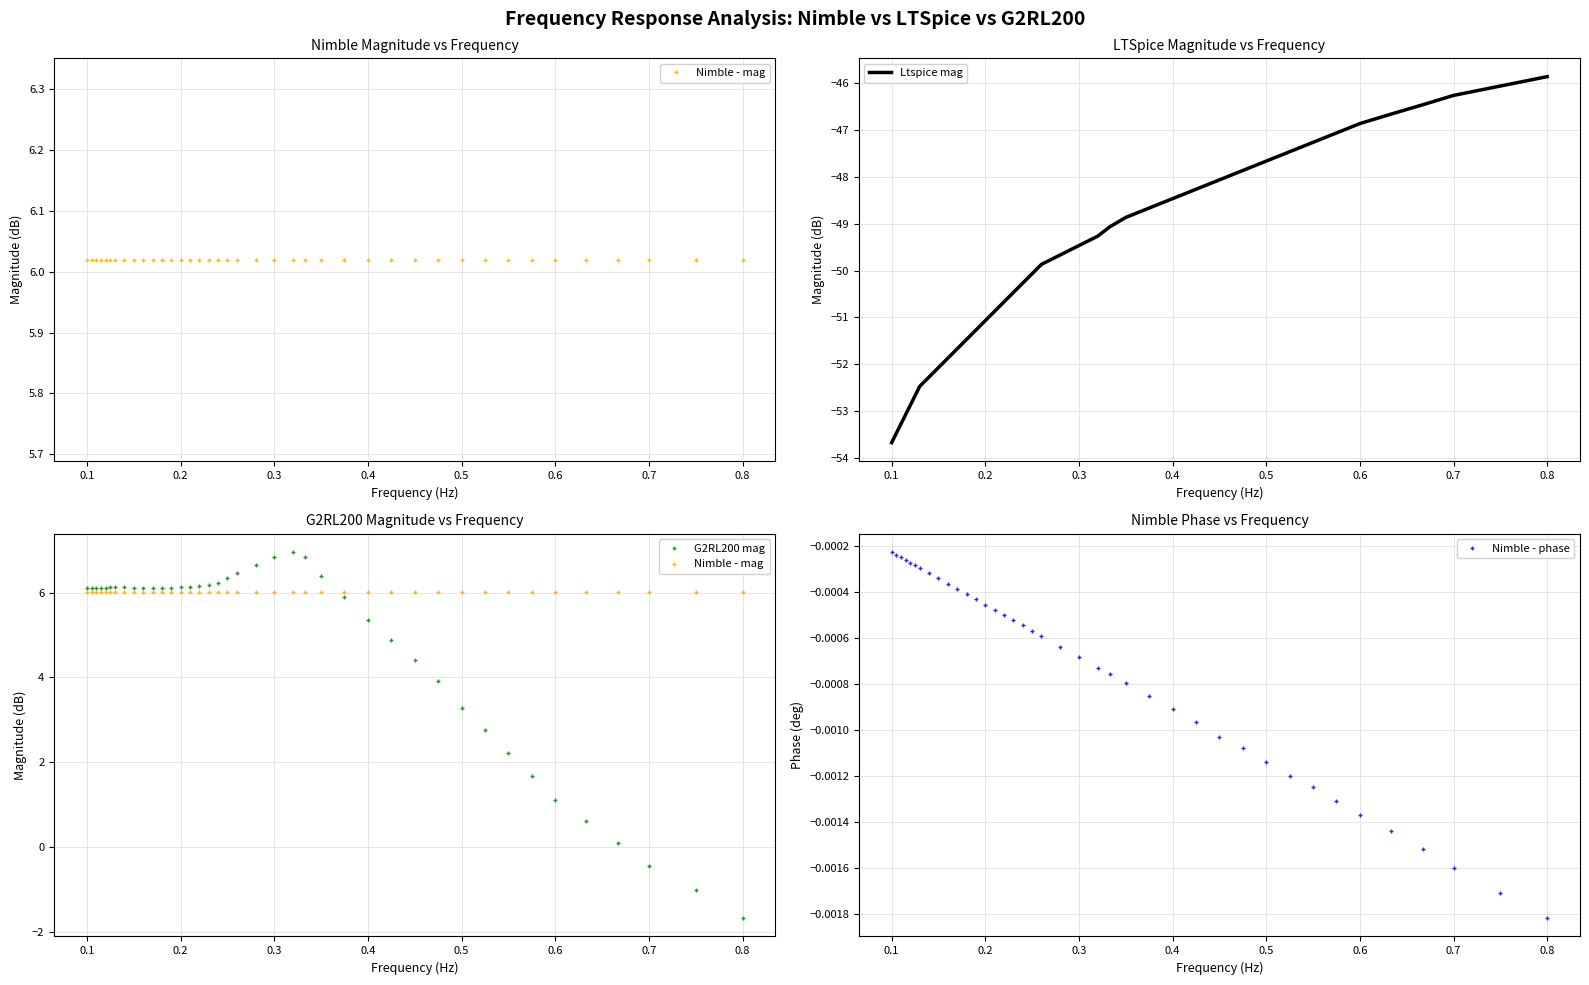

What is the minimum value shown in the chart?

-53.7